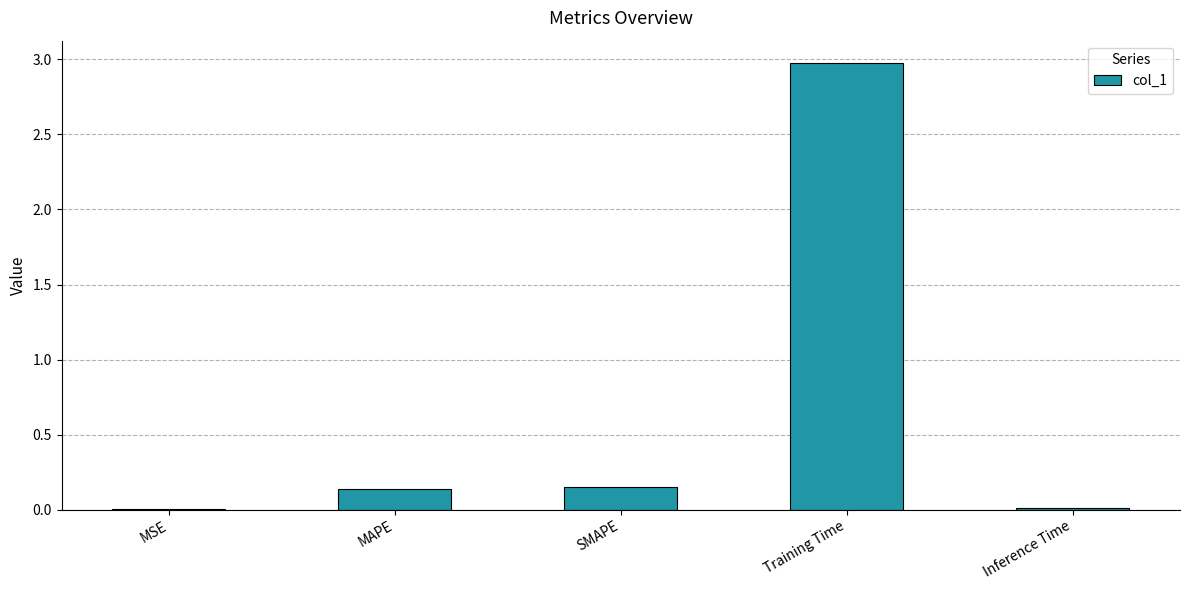

Between SMAPE and MSE, which is larger?

SMAPE